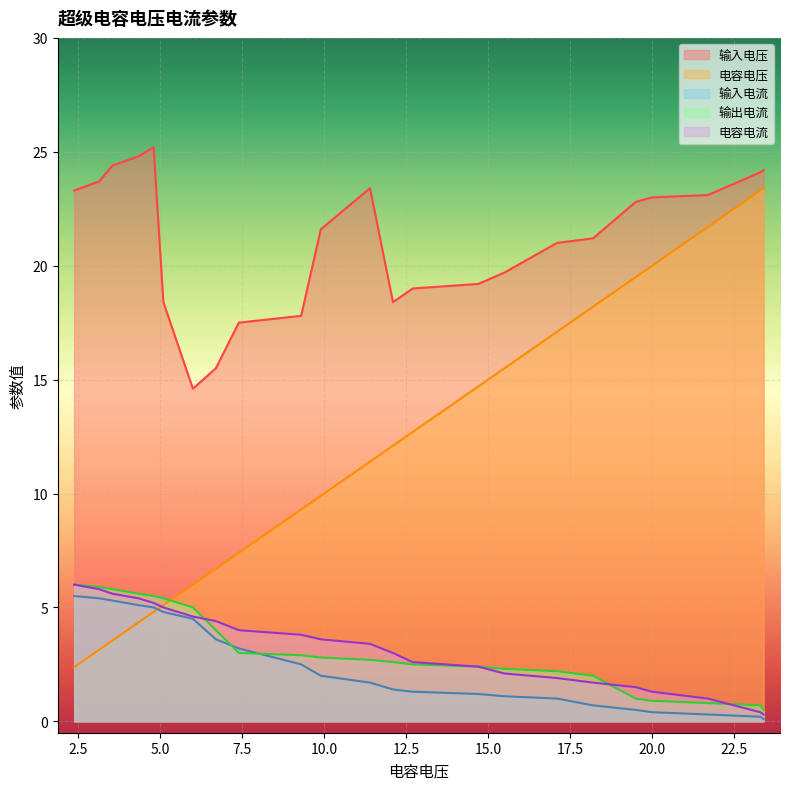

How many lines are shown in the chart?

5